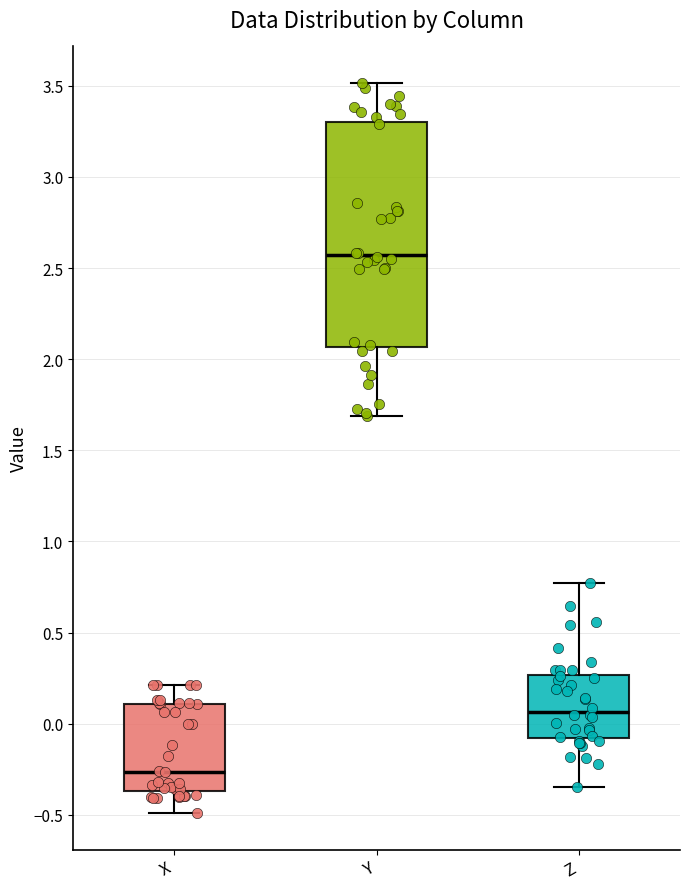

Where does the median line of the box for Y sit on the y-axis? The values are not printed on the chart, so give them approximately, as read against the axis.

2.55